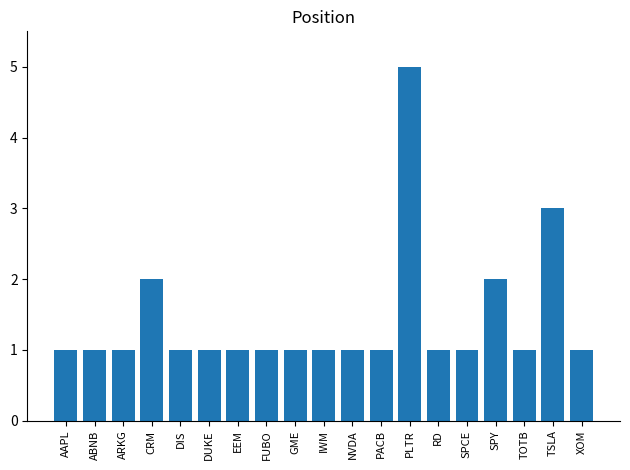

What position from the right is NVDA?

9